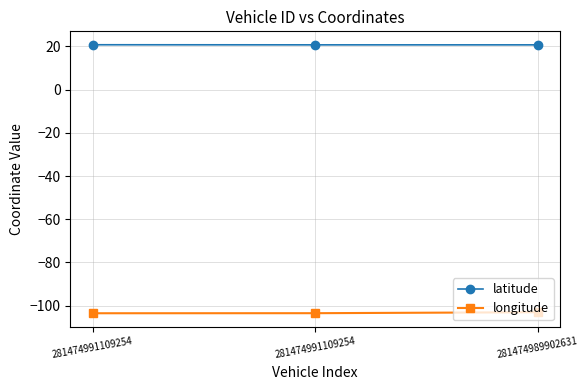

Is it true that longitude equals -103.0 at 281474989902631?

True